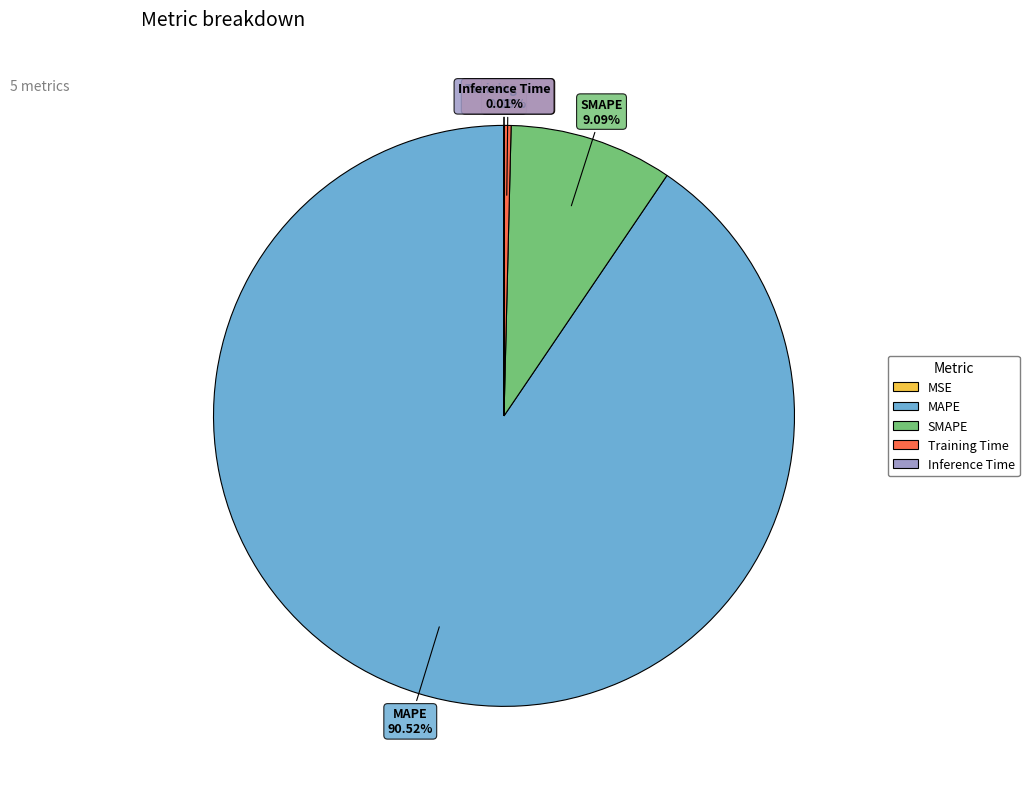

To the nearest percent, what is the average slice percentage?

20%